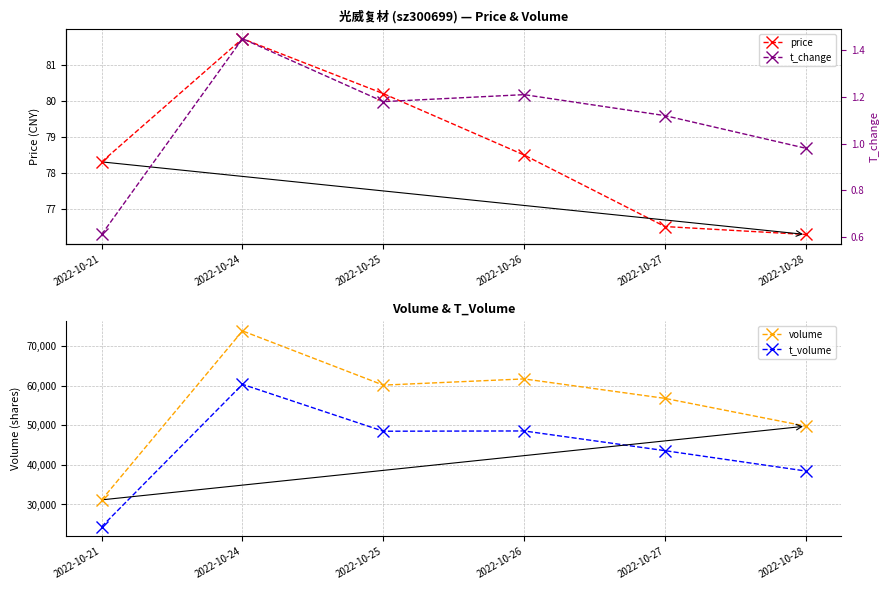

At which category does t_change reach its first local peak?

2022-10-24